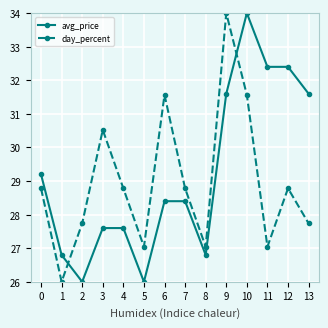

What is the smallest value displayed?

26.0